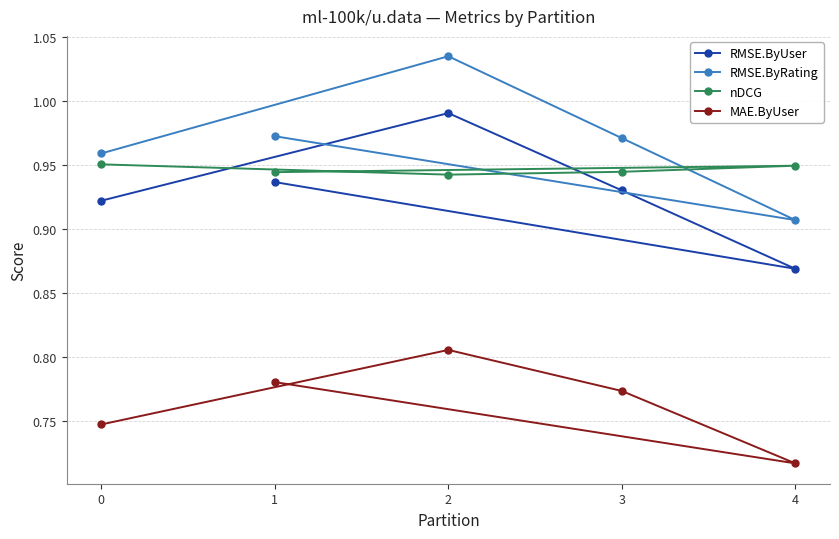

At 2, list the series in order from smallest to largest.

MAE.ByUser, nDCG, RMSE.ByUser, RMSE.ByRating